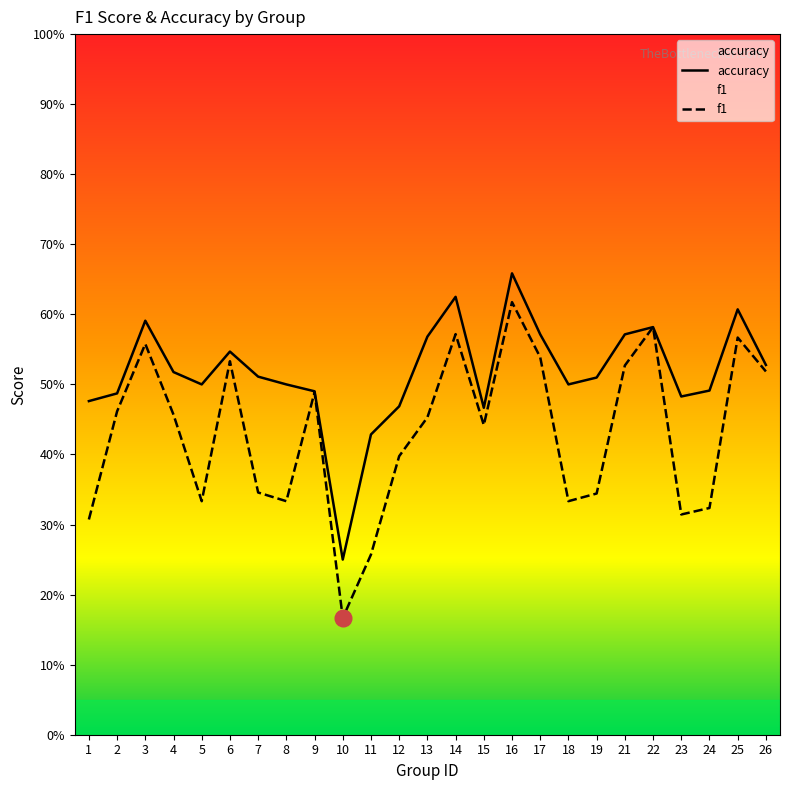

What is the value of the accuracy point at the 6th from the left?

0.5